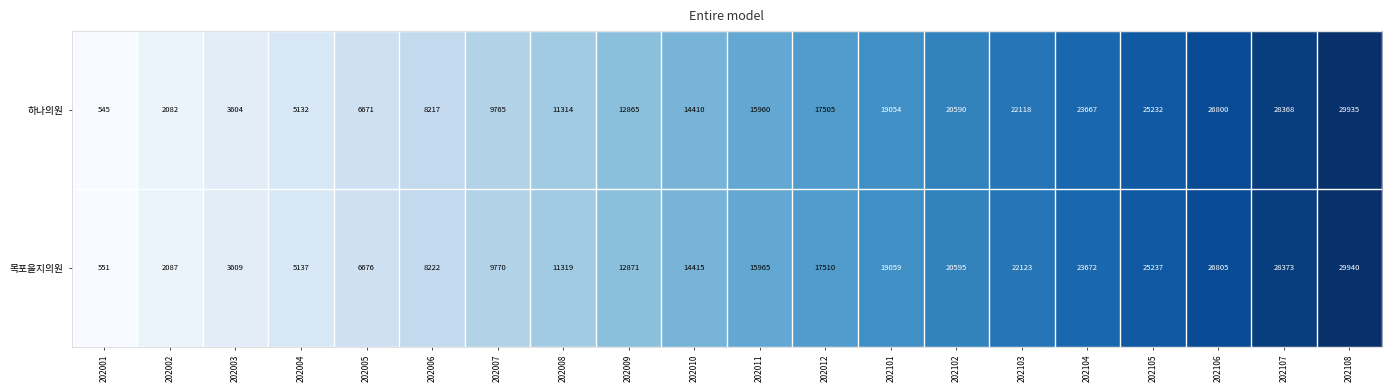

What is the total value across all series at 202005?

13347